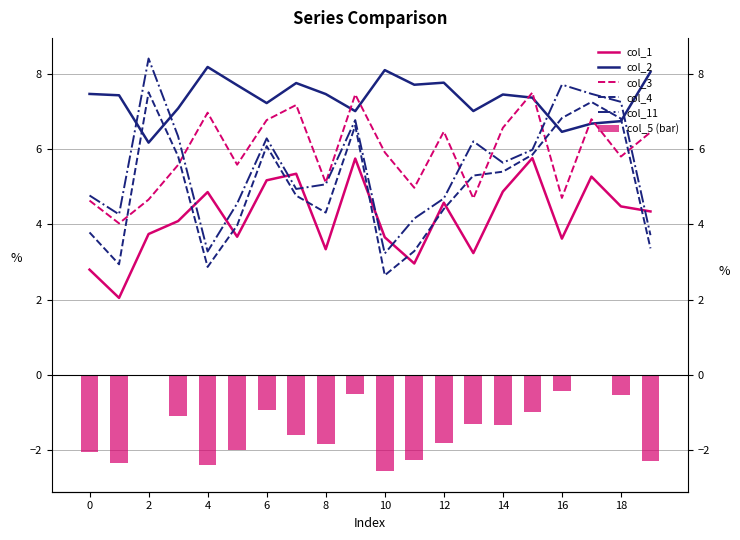

Which series changed the most between 10 and 16?

col_11